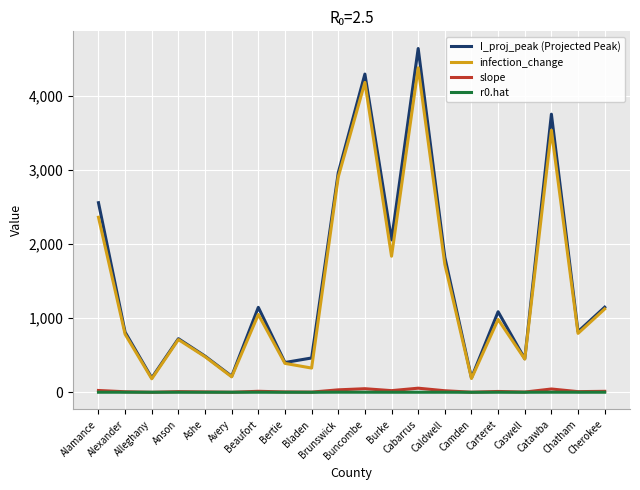

Is the value of r0.hat at Alexander greater than the value of I_proj_peak (Projected Peak) at Beaufort?

No